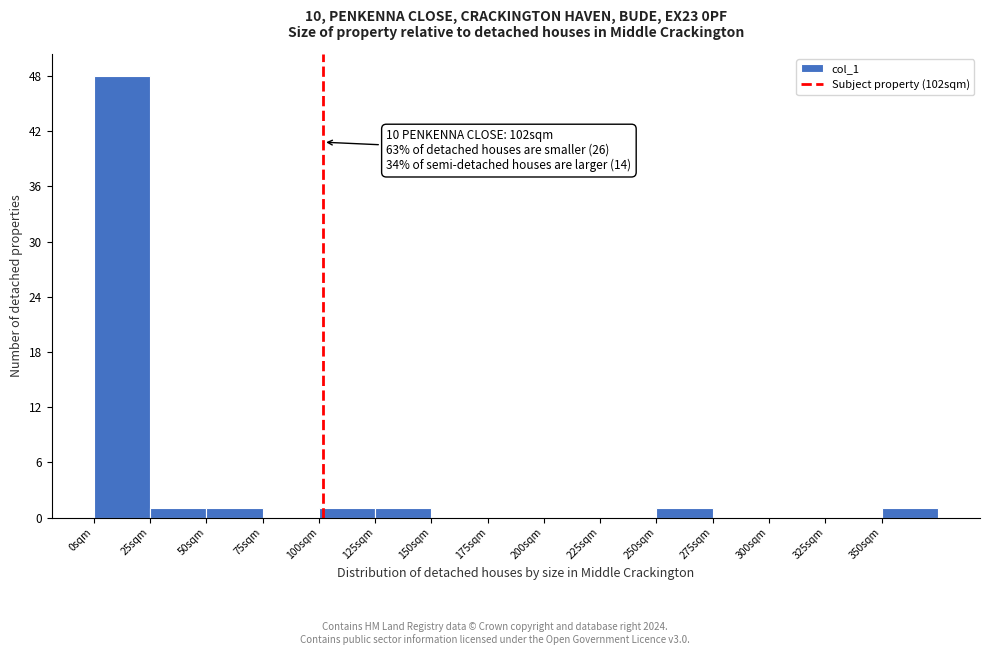

Over which range of the x-axis is the bar tallest?

0 to 25